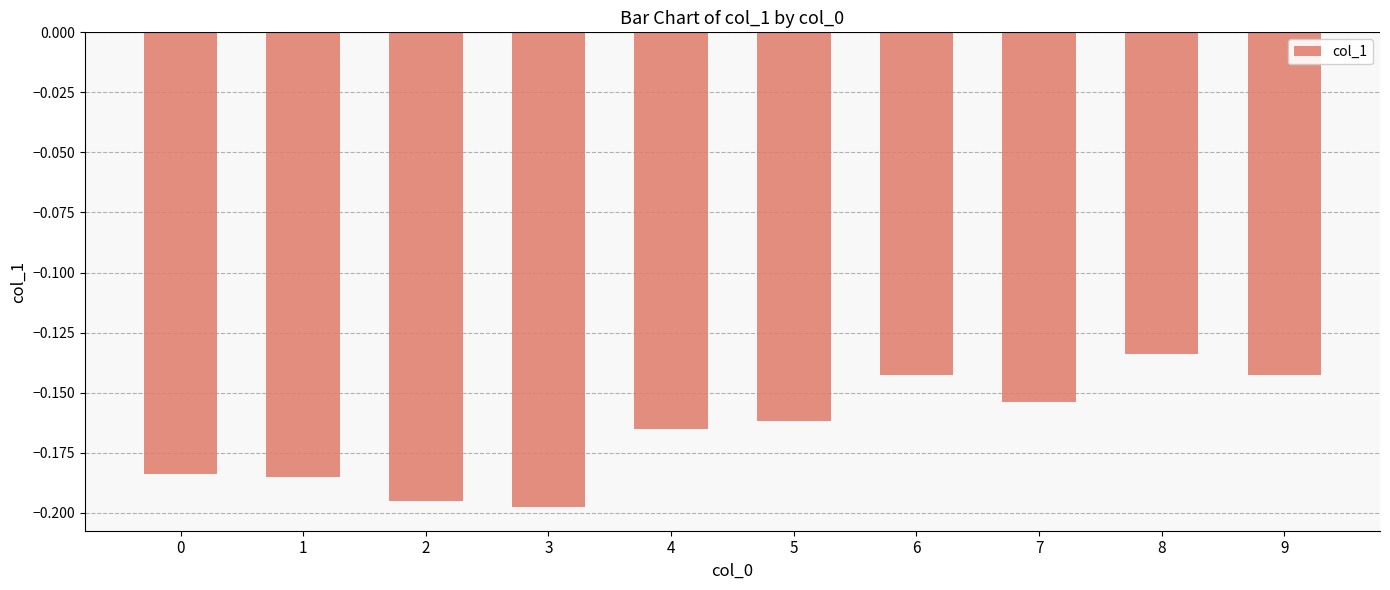

The value at 9 is -0.0. True or false?

False